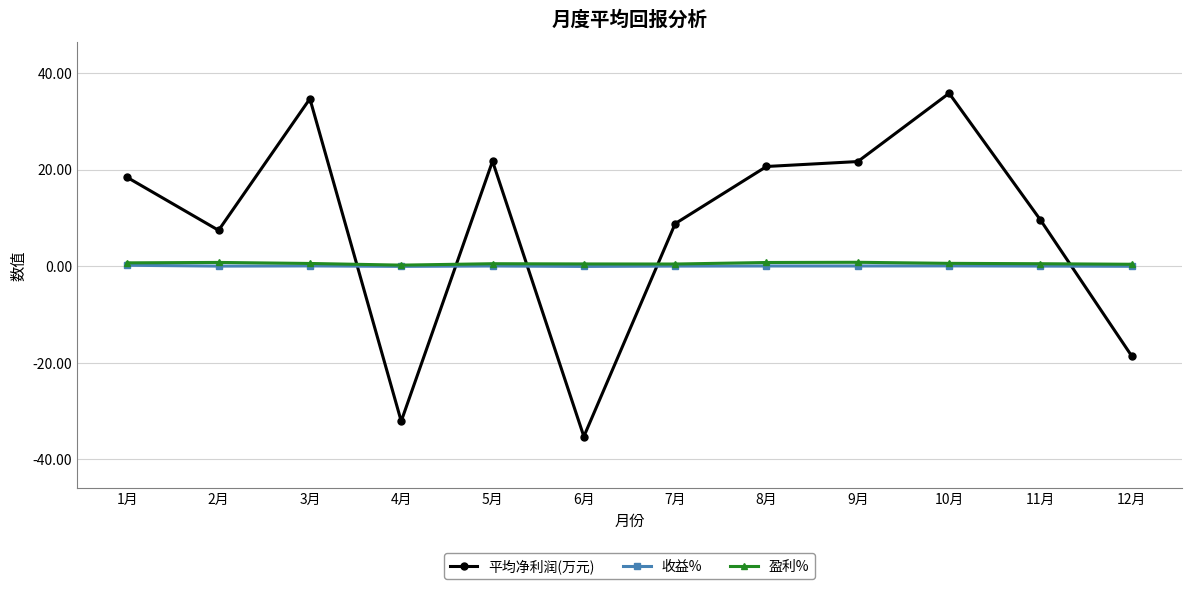

The 平均净利润(万元) series shows 18.4 at 10月. True or false?

False